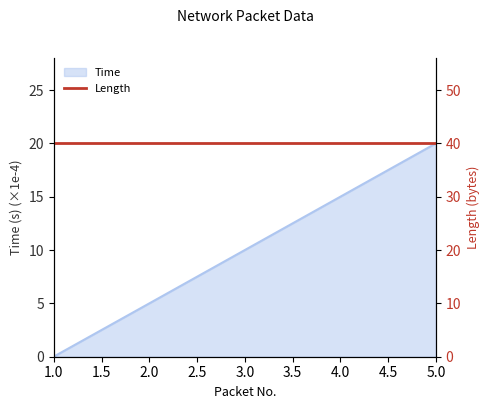

At which category does the chart reach its peak across all series?

5